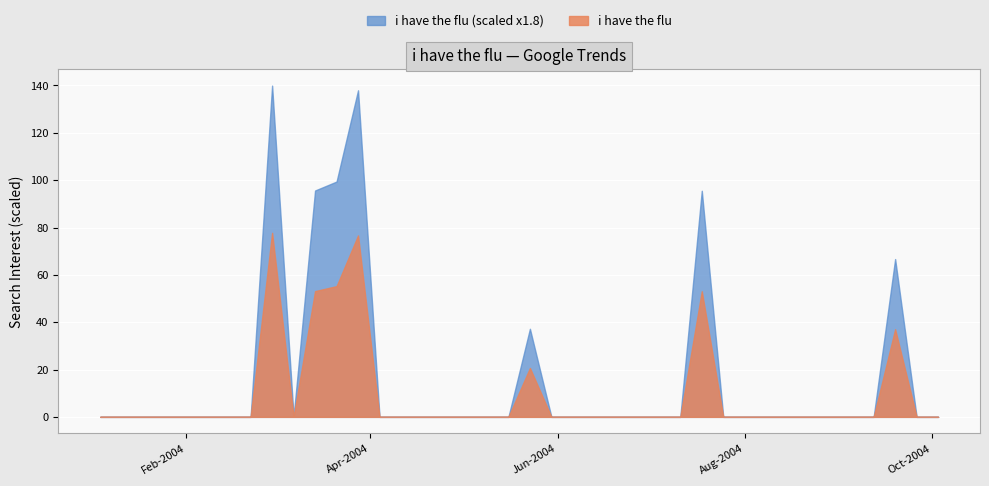

What is the label of the 12th point from the left?

2004-03-21